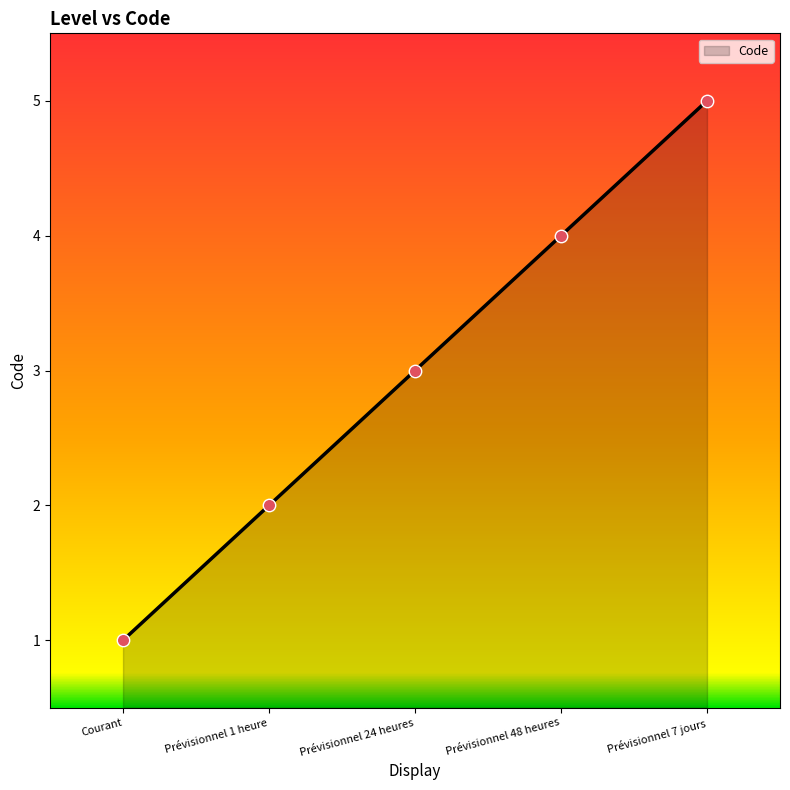

What is the change in value from Prévisionnel 1 heure to Prévisionnel 48 heures?

+2